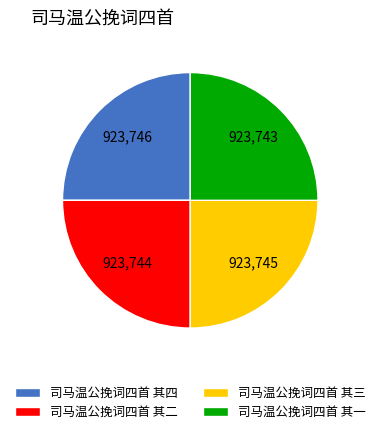

Count the number of slices in the pie.

4